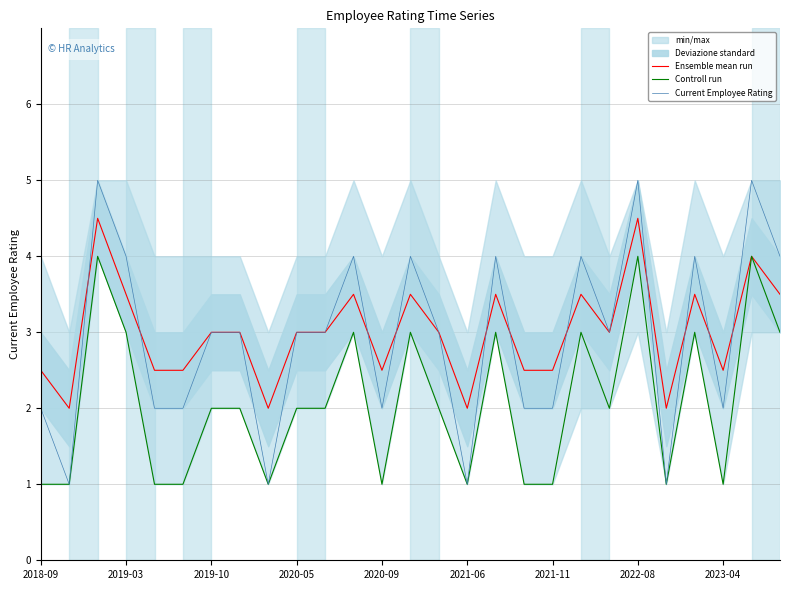

Is the value of Current Employee Rating at 2019-03 greater than the value of Controll run at 2020-05?

Yes